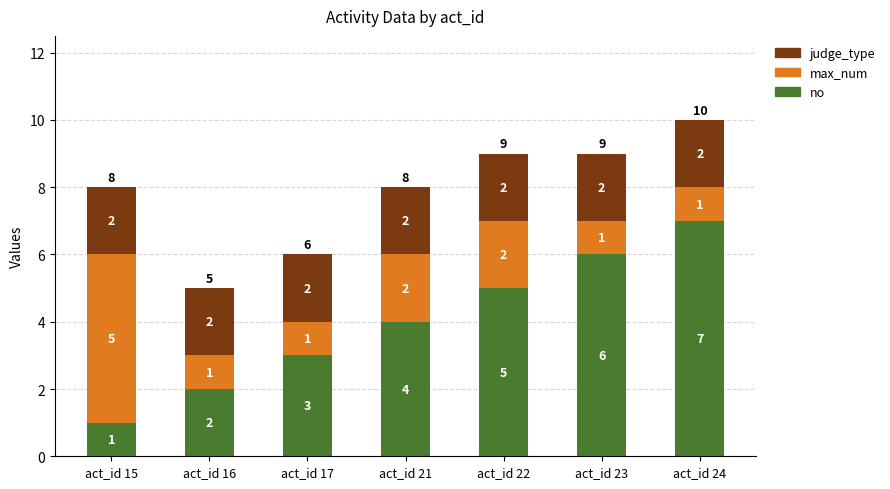

At which label is no closest to 4?

act_id 21